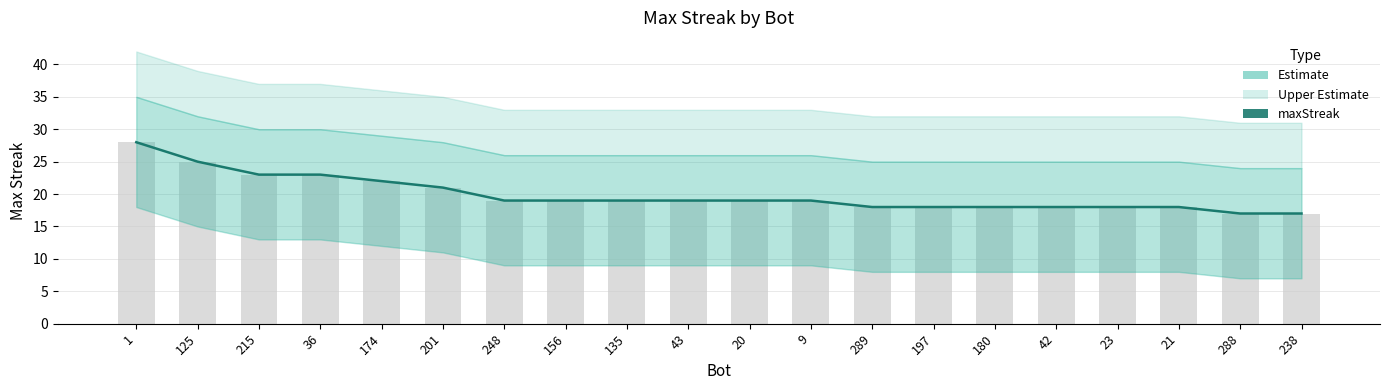

At which label is the value closest to 22?

174